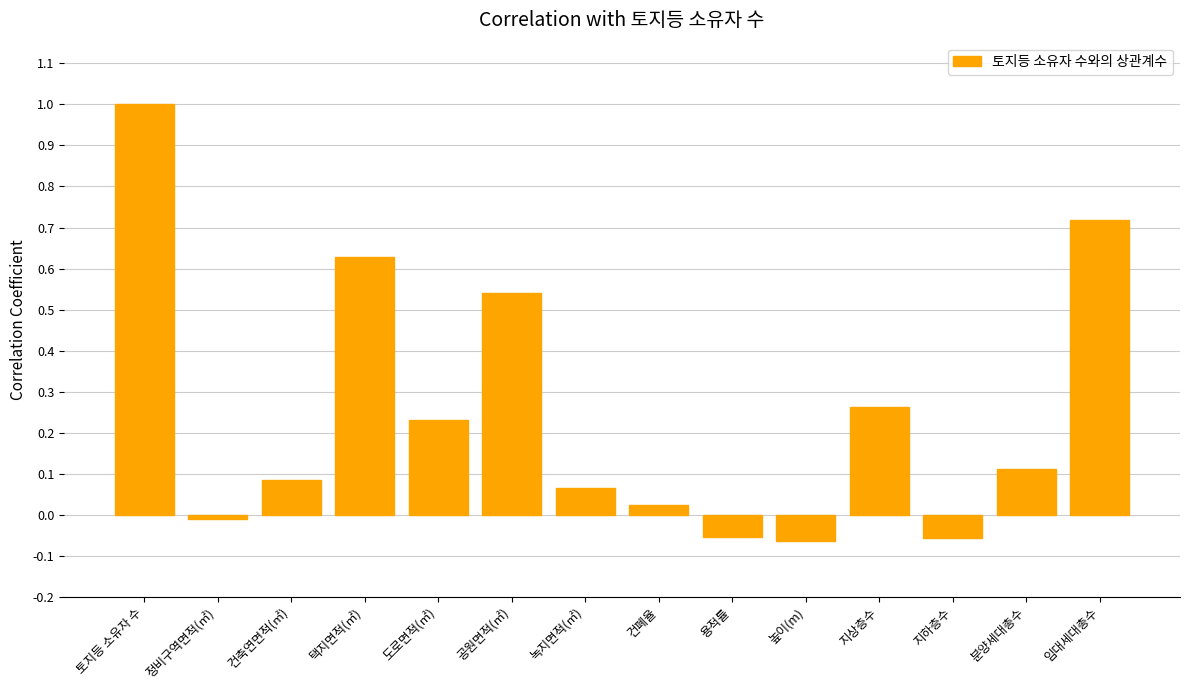

What is the change in value from 택지면적(㎡) to 분양세대총수?

-0.5